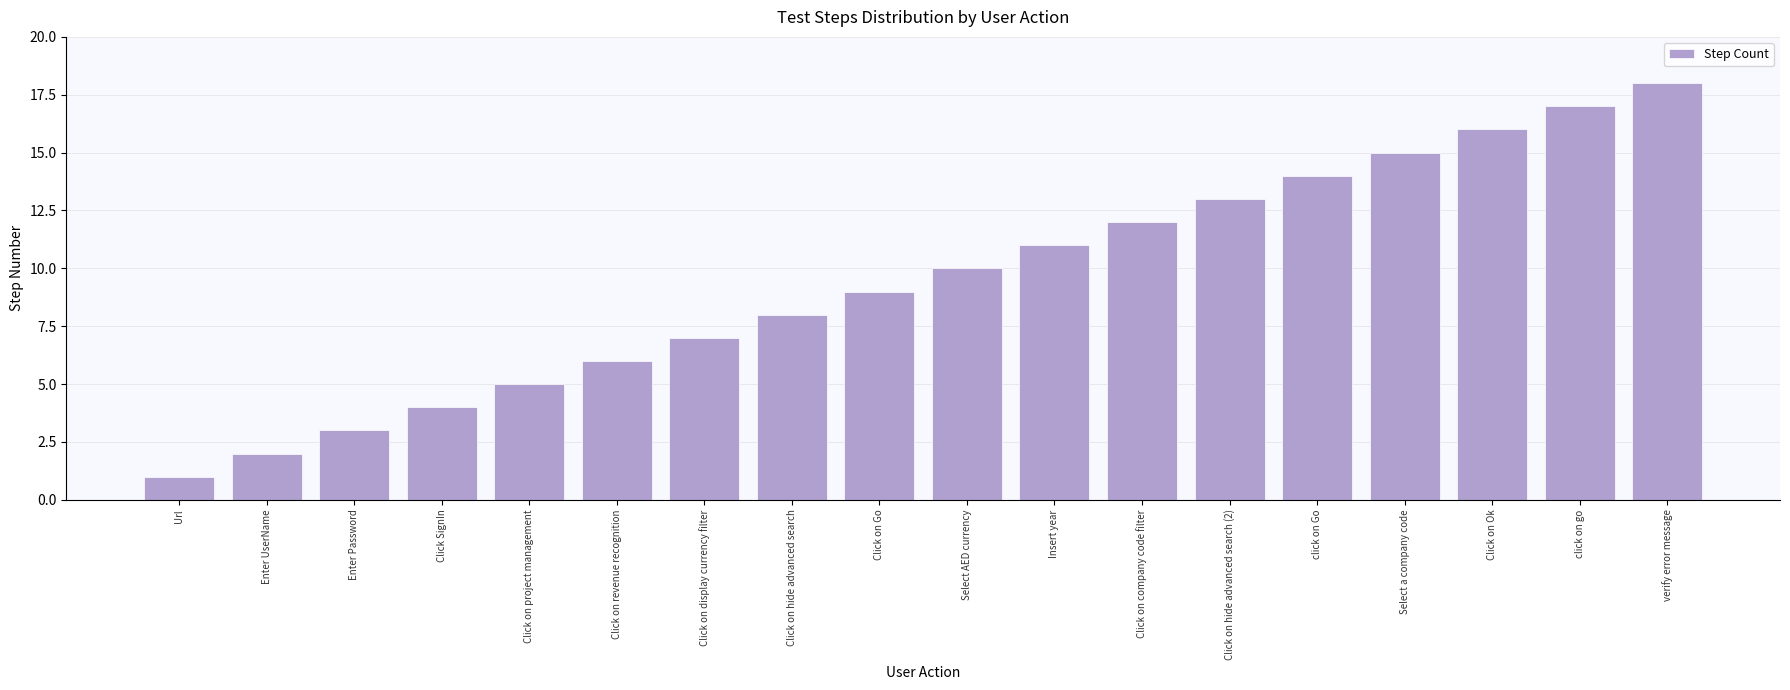

What position from the left is Click on hide advanced search (2)?

13